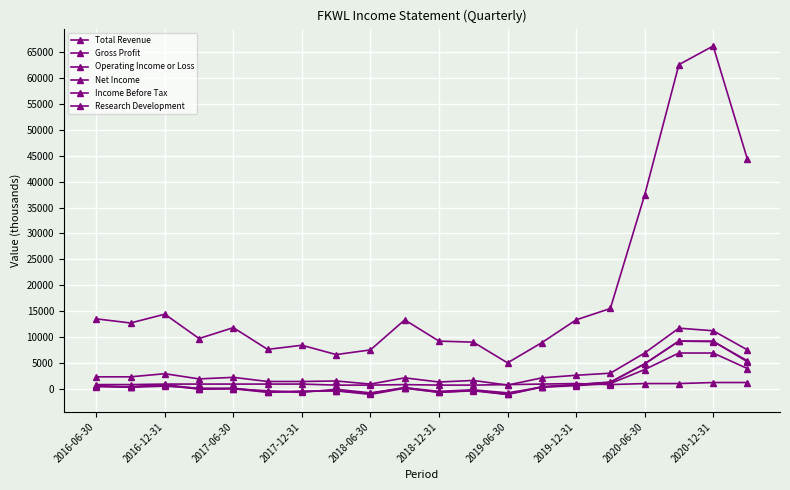

Does the chart have visible grid lines?

Yes